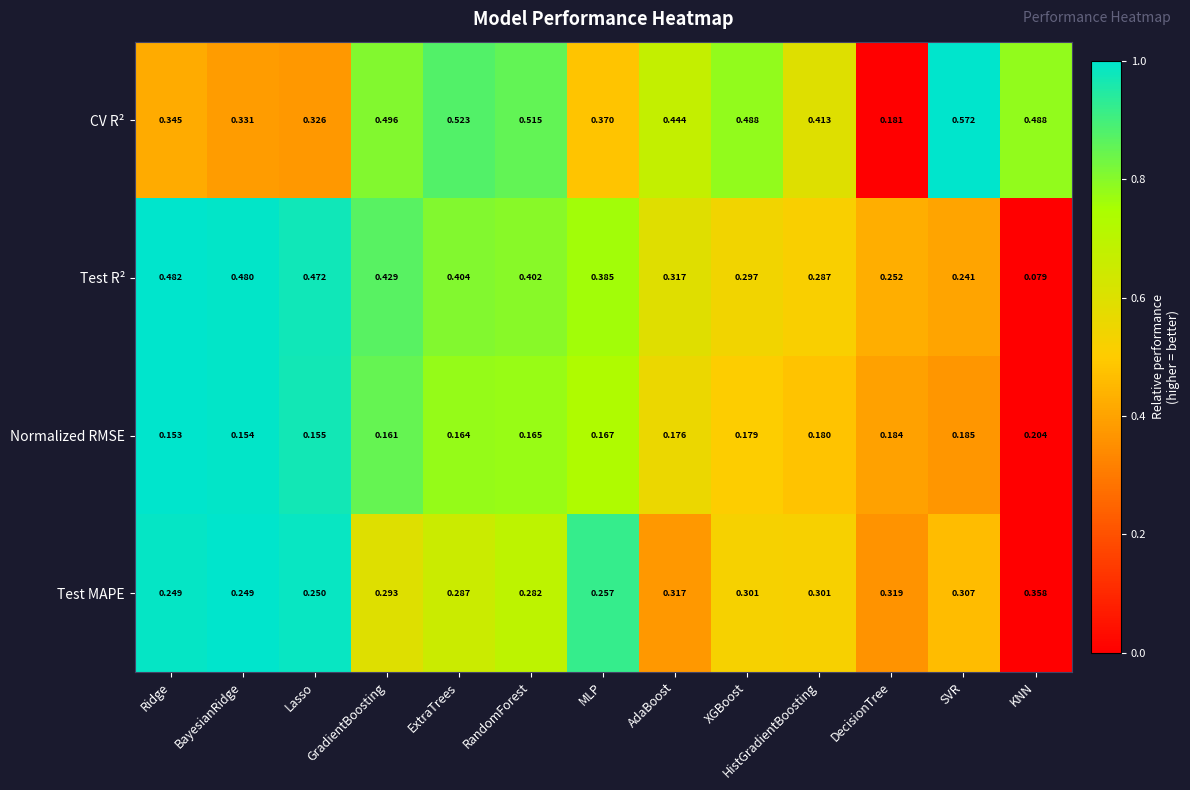

At which category is the sum across all series the highest?

GradientBoosting